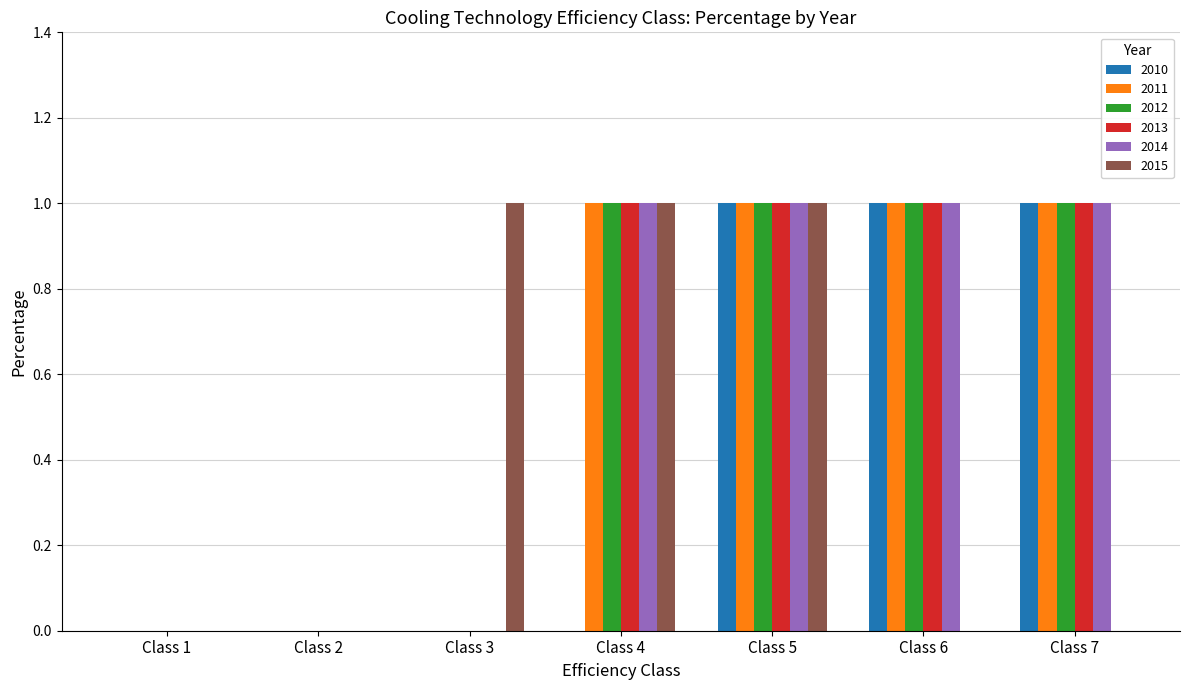

Count the number of categories in the chart.

7